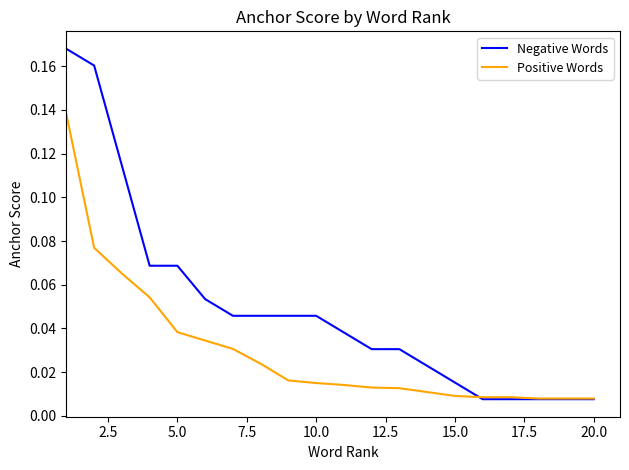

How many lines are shown in the chart?

2